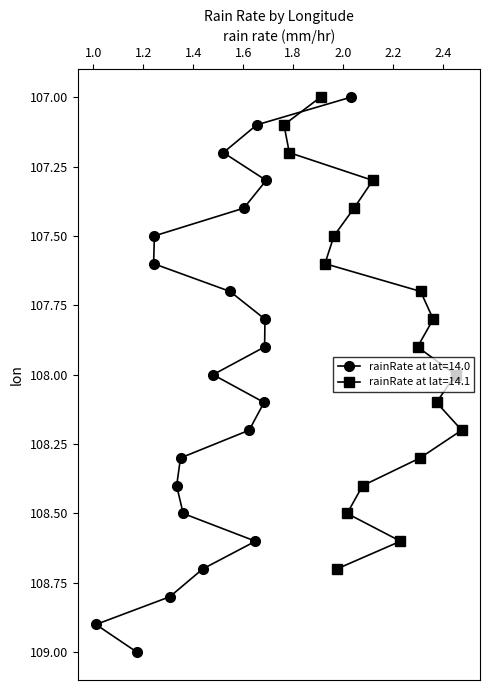

What is the minimum value for rainRate at lat=14.0?

107.0